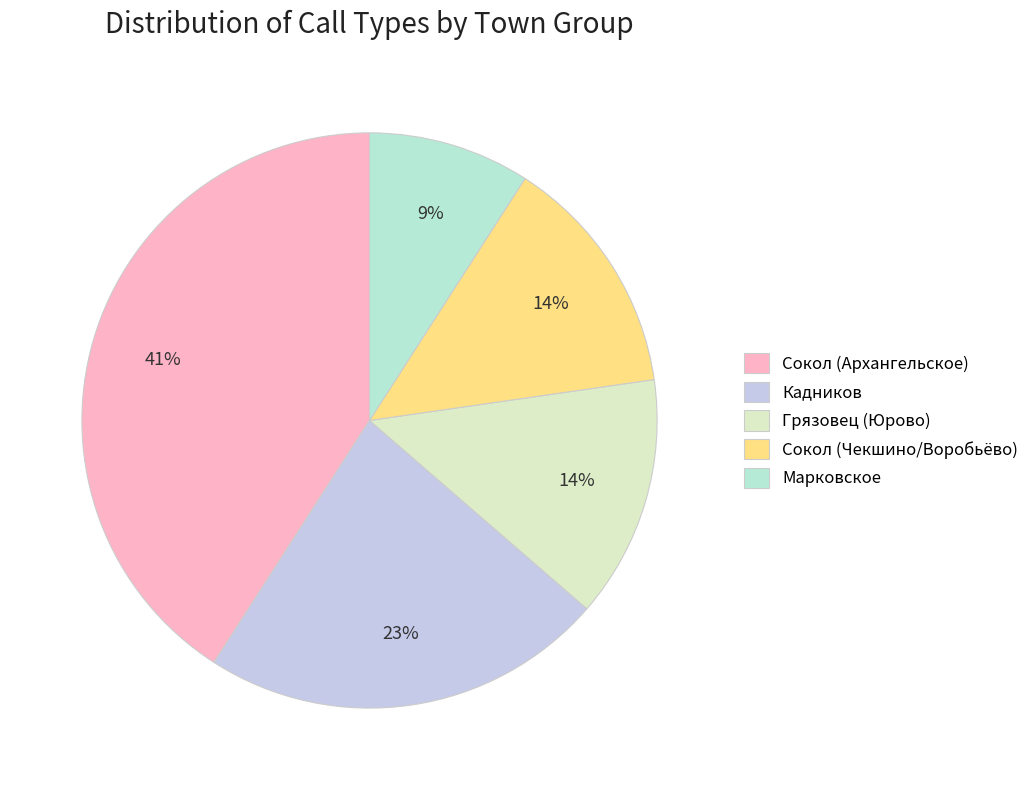

Is the sum of Сокол (Архангельское) and Сокол (Чекшино/Воробьёво) greater than half?

Yes